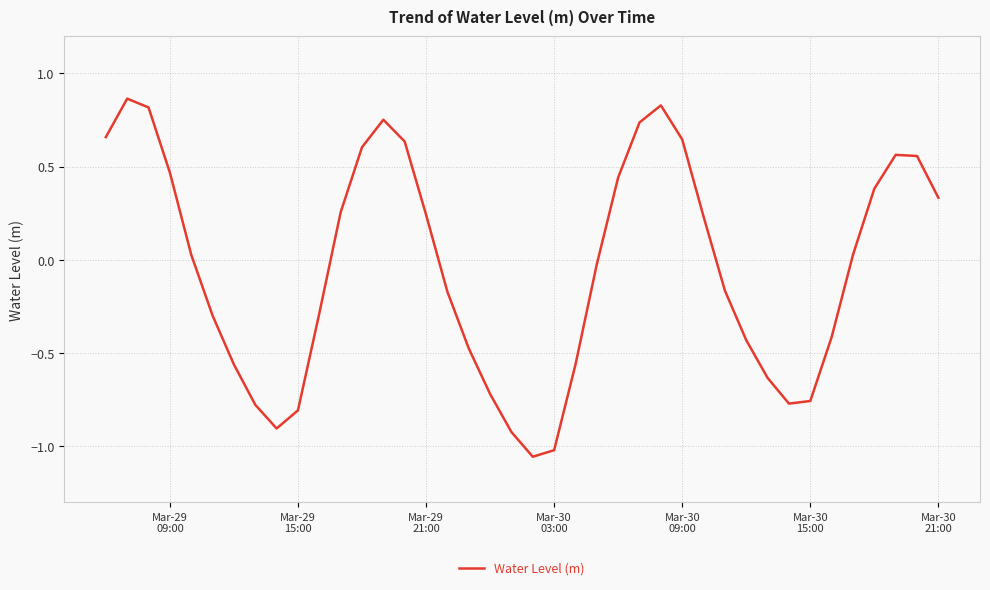

How many lines are shown in the chart?

1